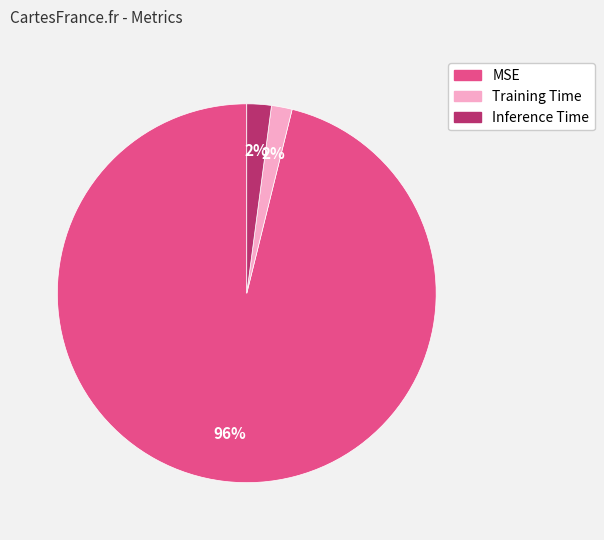

Combined, do MSE and Training Time account for over 50%?

Yes